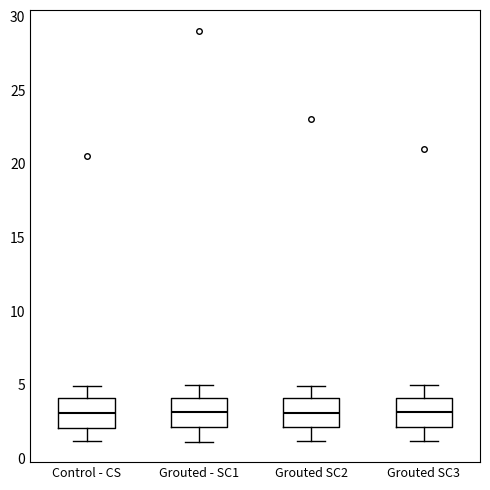

Reading left to right, read every box against the y-axis: the position of its median line, the range the box covers, and the ends of its whiskers. The values are not printed on the chart, so give them approximately, as read against the axis.

Control - CS: median 3, box 2 to 4, whiskers 1 to 5
Grouted - SC1: median 3, box 2 to 4, whiskers 1 to 5
Grouted SC2: median 3, box 2 to 4, whiskers 1 to 5
Grouted SC3: median 3, box 2 to 4, whiskers 1 to 5